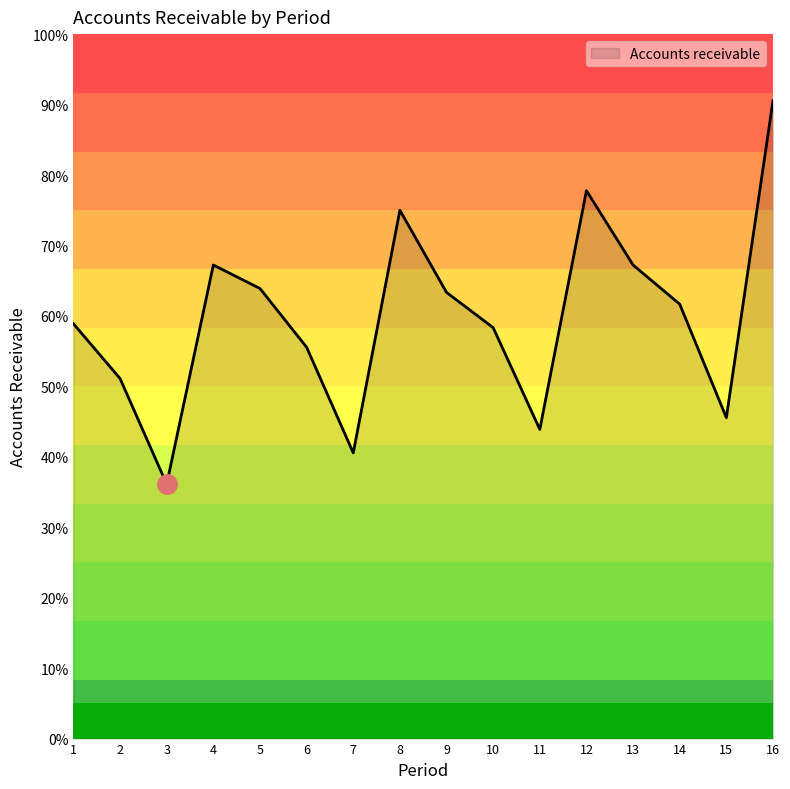

List the labels in order of value, smallest first.

3, 7, 11, 15, 2, 6, 10, 1, 14, 9, 5, 4, 13, 8, 12, 16